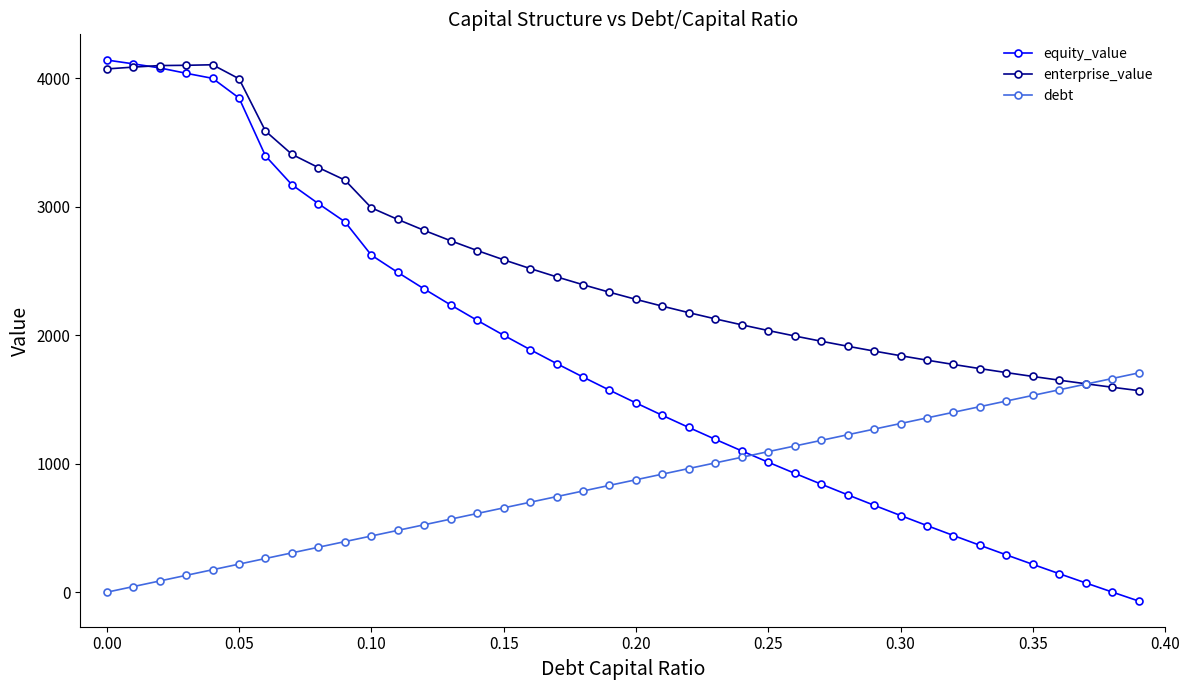

How many times do enterprise_value and equity_value cross each other?

1